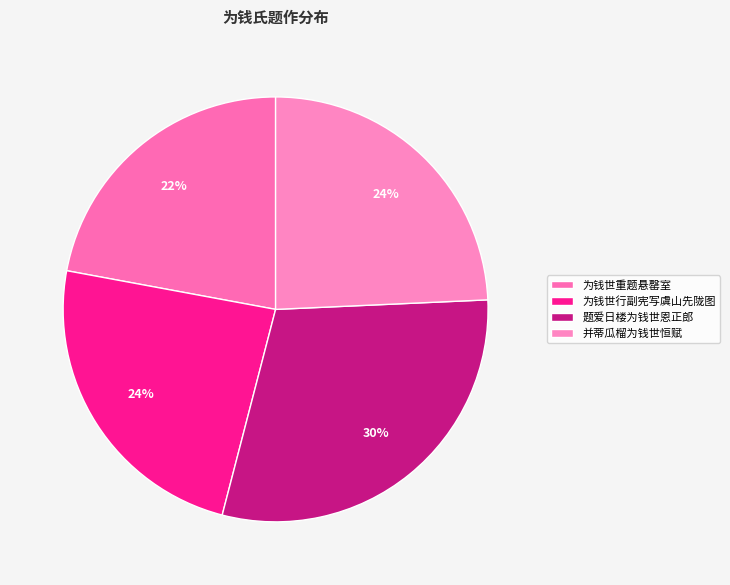

What percentage is the 为钱世行副宪写虞山先陇图 slice, to the nearest percent?

24%